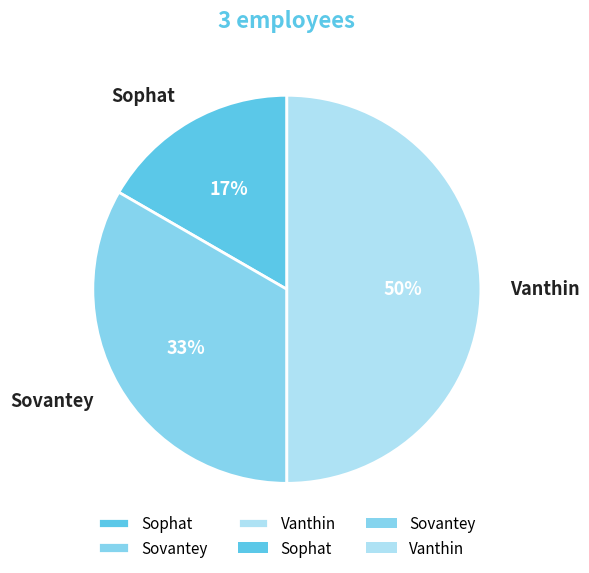

Which has a higher value, Vanthin or Sovantey?

Vanthin